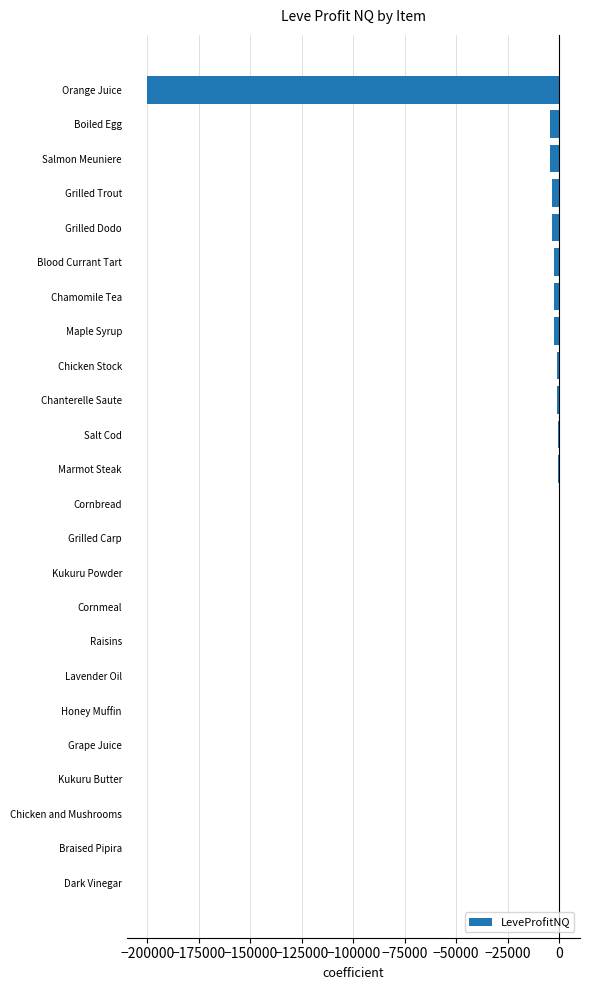

What is the sum of all values?

-227173.3